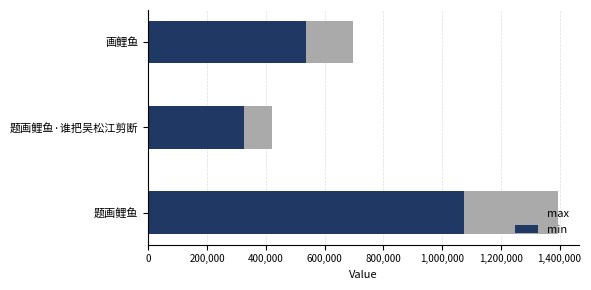

The value of max at 画鲤鱼 is 312337.1. True or false?

False